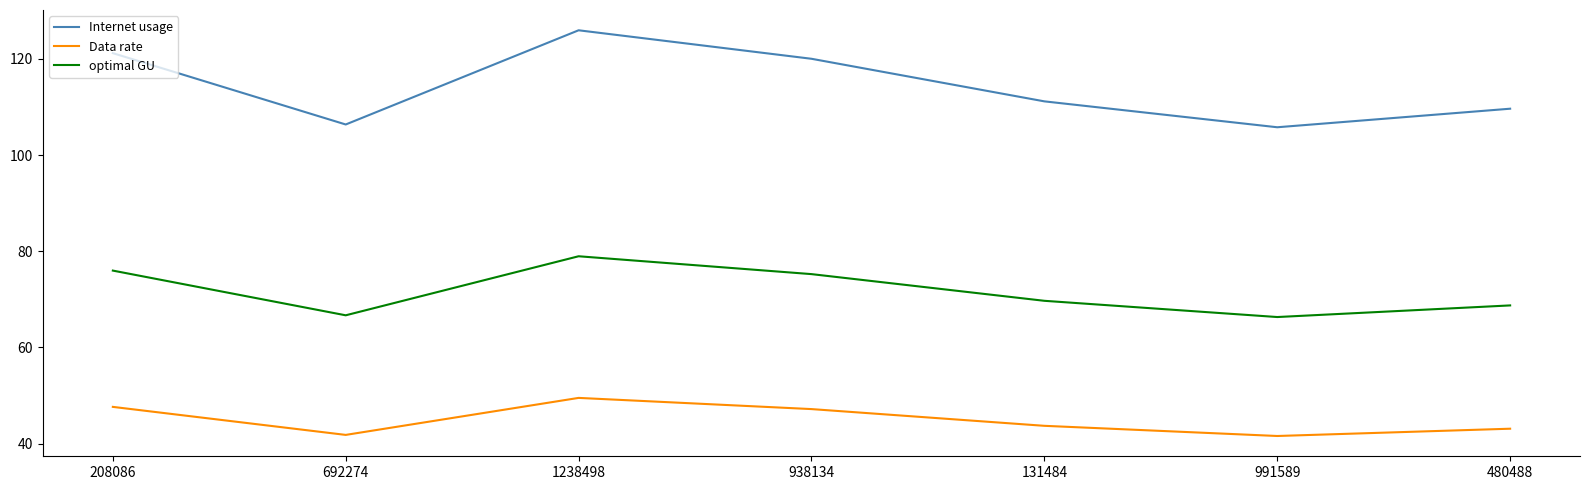

What is the average value of the Data rate series?

44.9